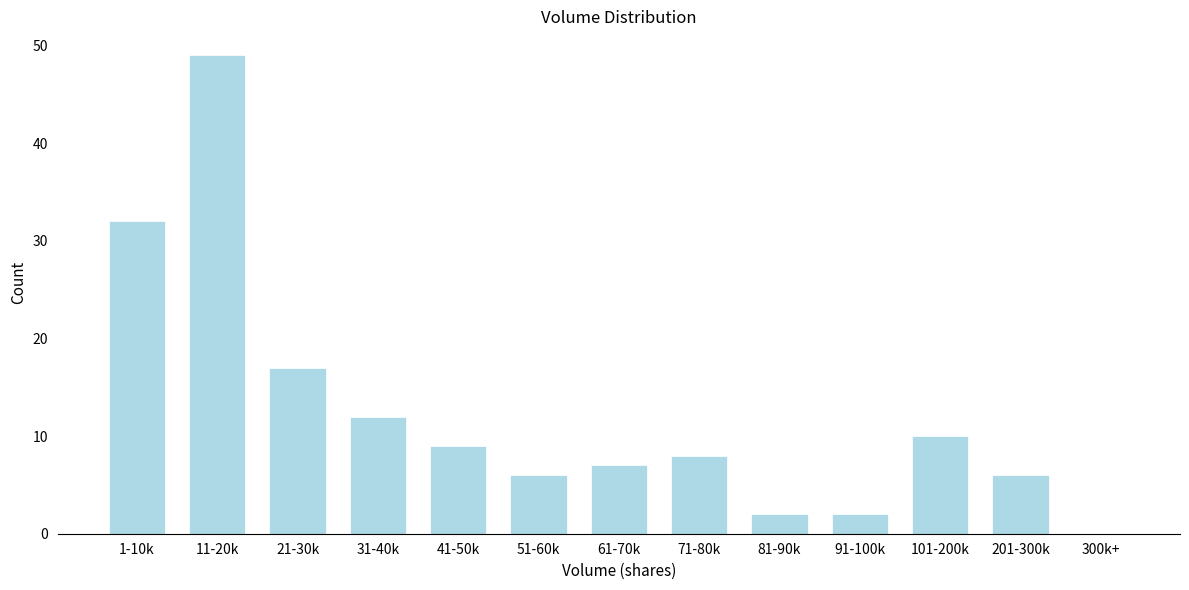

Reading left to right, transcribe all the data shown in this chart.

1-10k=32	11-20k=49	21-30k=17	31-40k=12	41-50k=9	51-60k=6	61-70k=7	71-80k=8	81-90k=2	91-100k=2	101-200k=10	201-300k=6	300k+=0